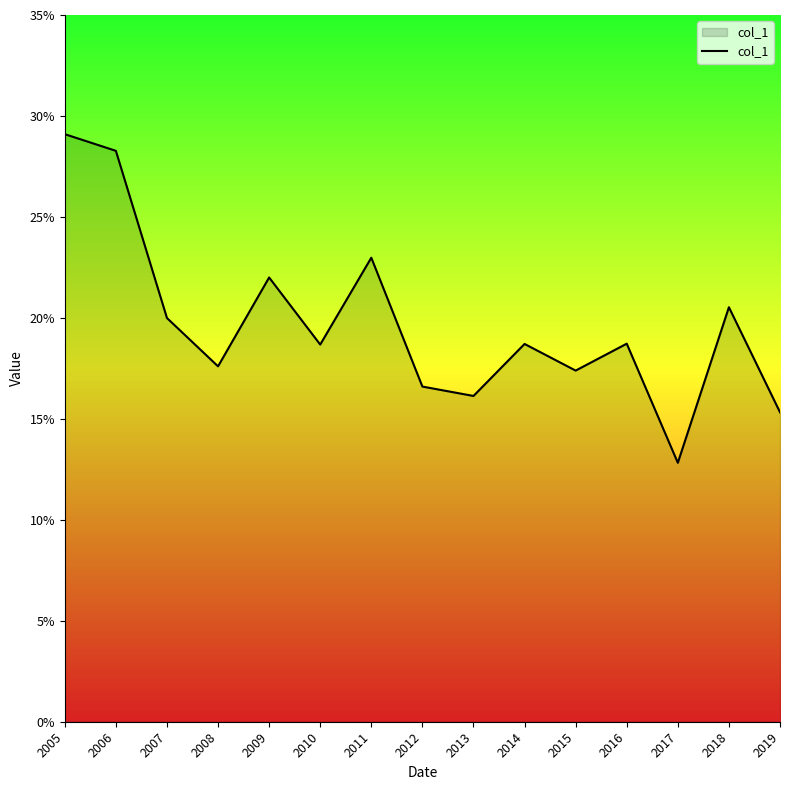

The value at 2011 is 0.2. True or false?

True